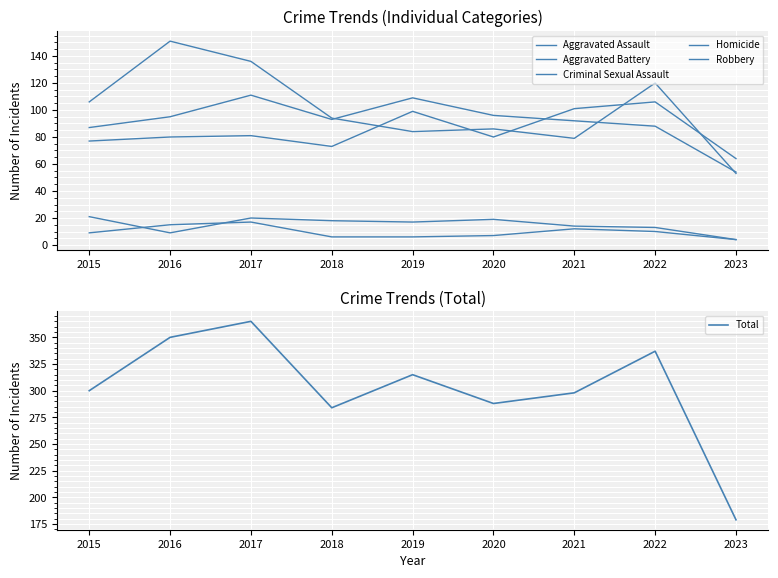

At which category does Criminal Sexual Assault reach its first local valley?

2016